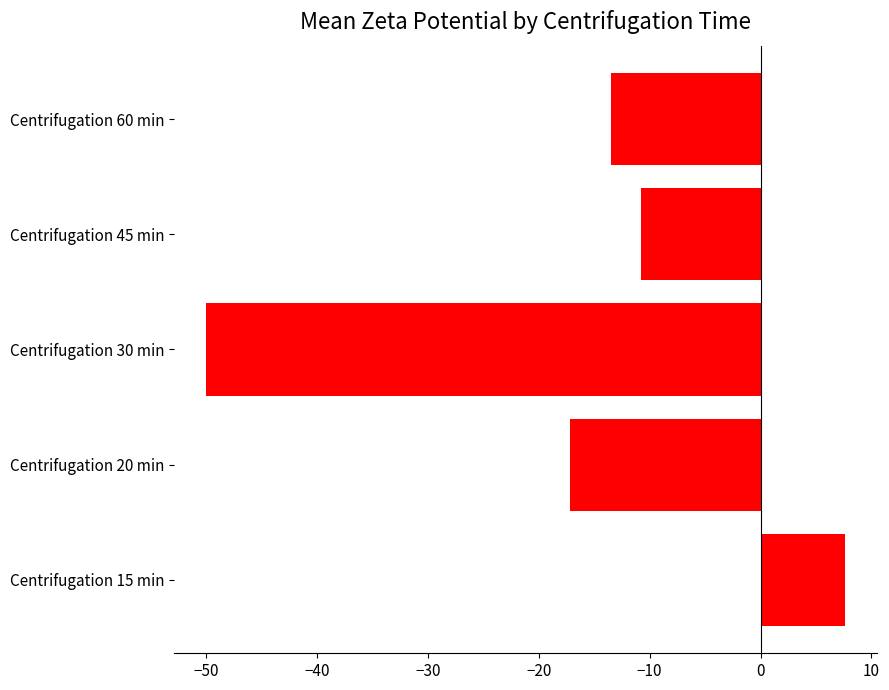

Which has a higher value, Centrifugation 30 min or Centrifugation 60 min?

Centrifugation 60 min